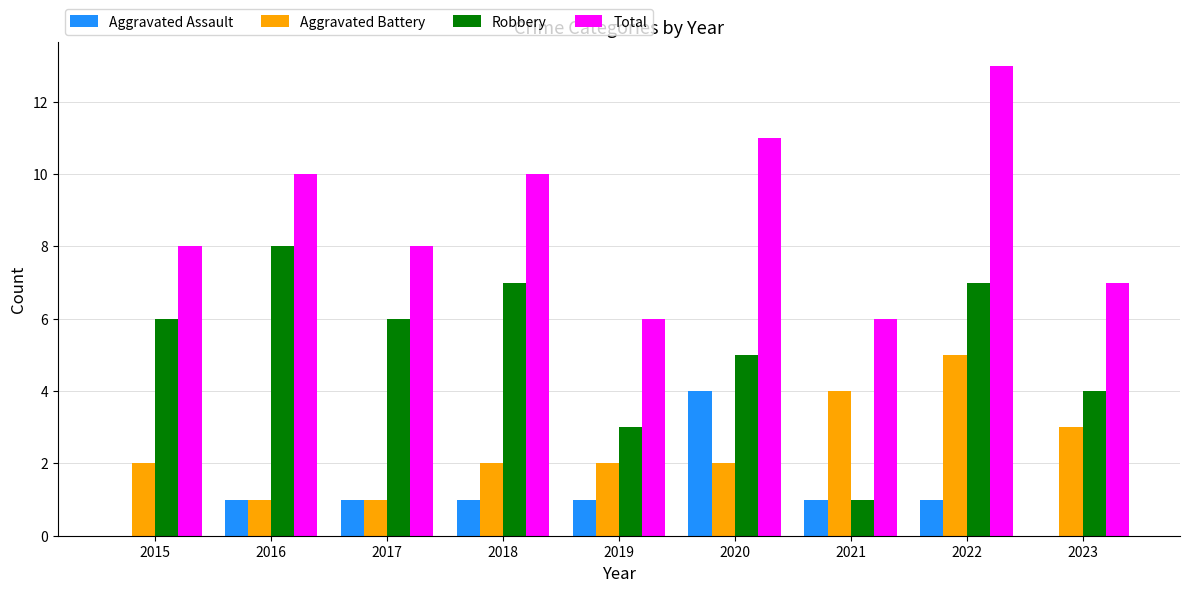

Is the value of Aggravated Assault at 2016 greater than the value of Total at 2022?

No